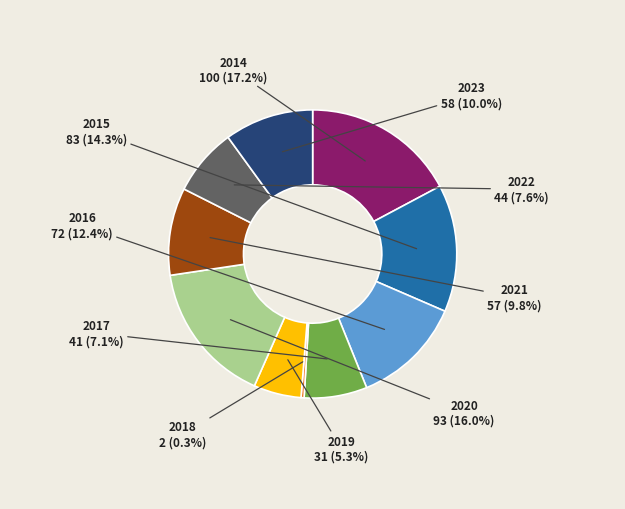

Count the number of slices in the pie.

10